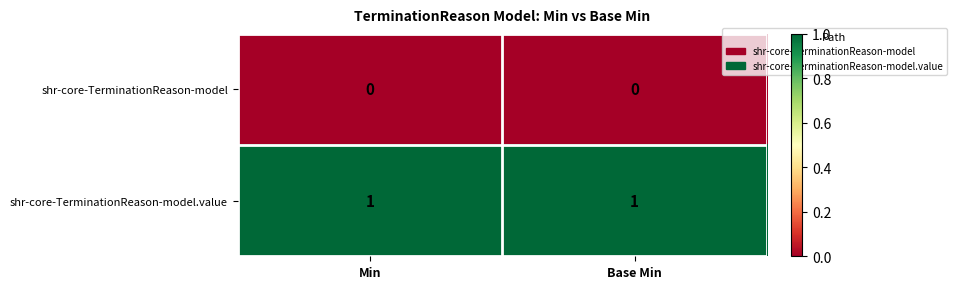

Is it true that shr-core-TerminationReason-model.value equals 2 at Base Min?

False